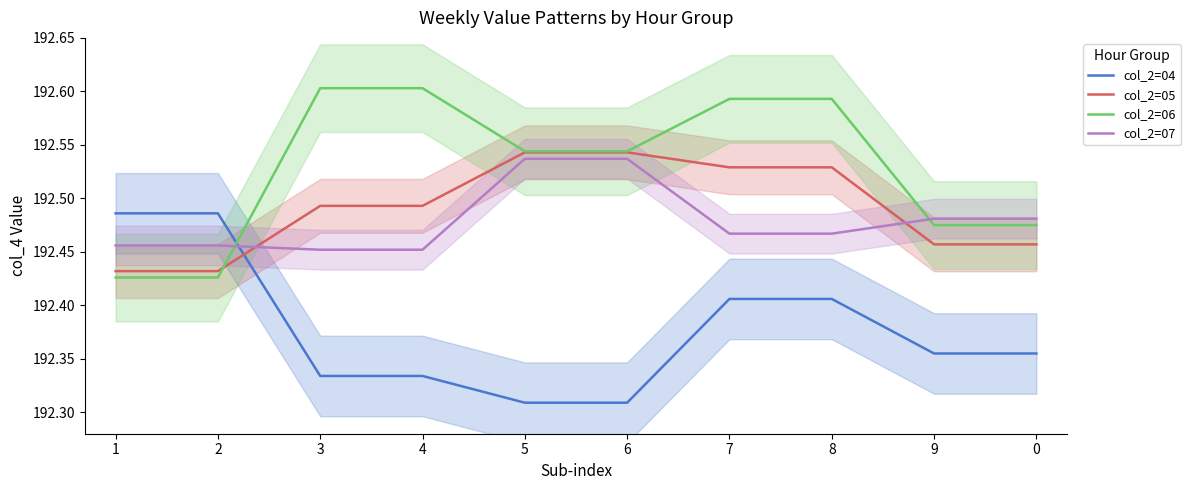

What is the difference between the maximum and second lowest values in the col_2=04 series?

0.2